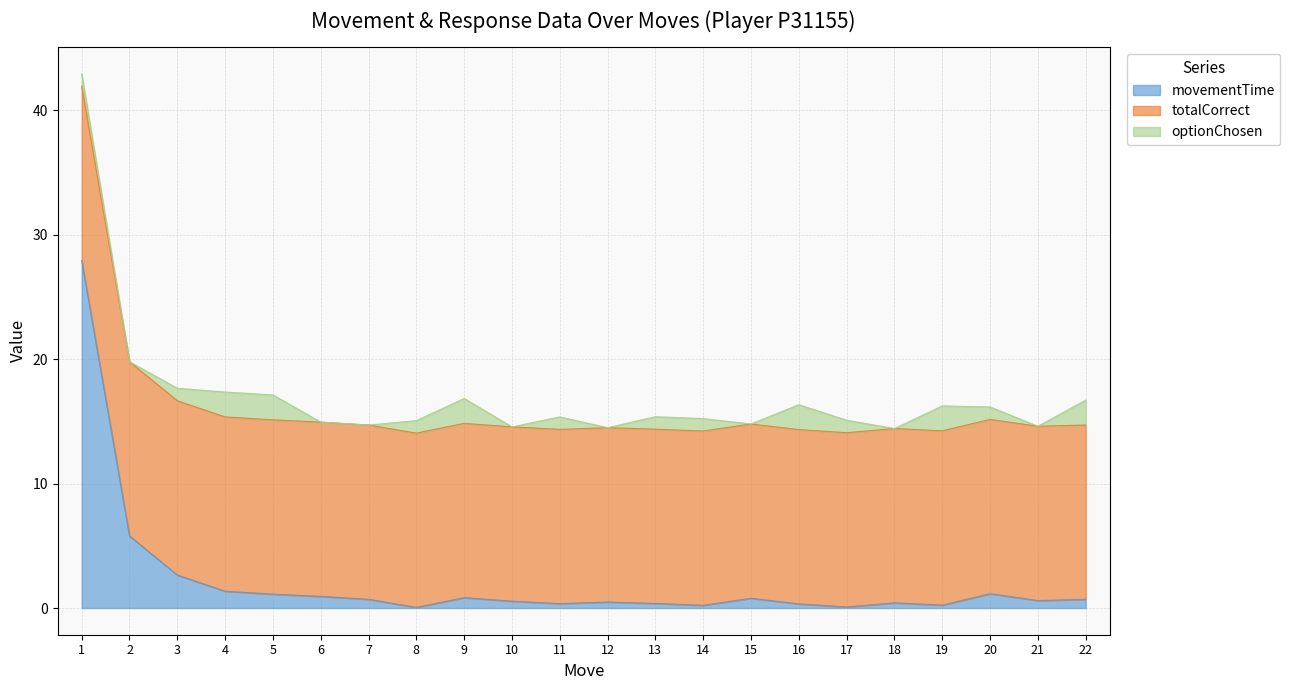

Does the chart have visible grid lines?

Yes